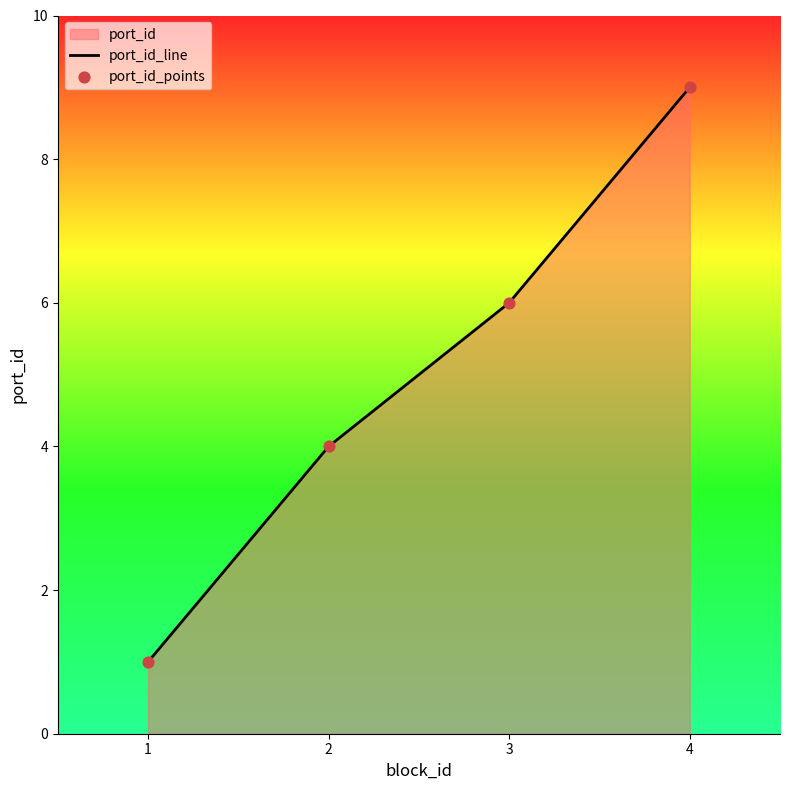

At which category is the sum across all series the highest?

4